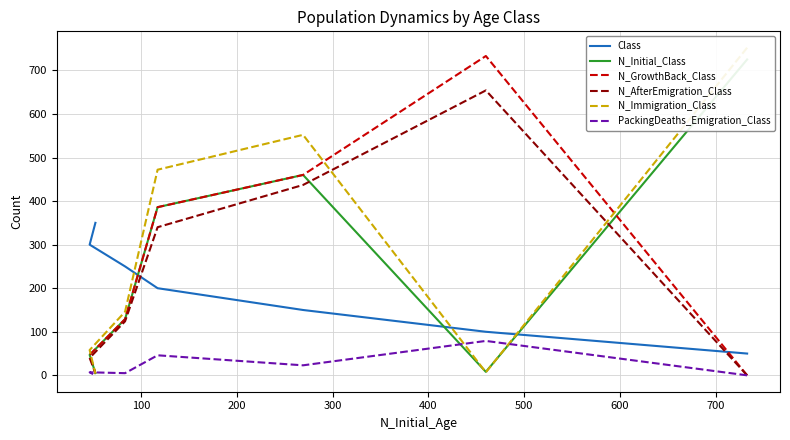

True or false: N_Immigration_Class and Class cross at least once.

True